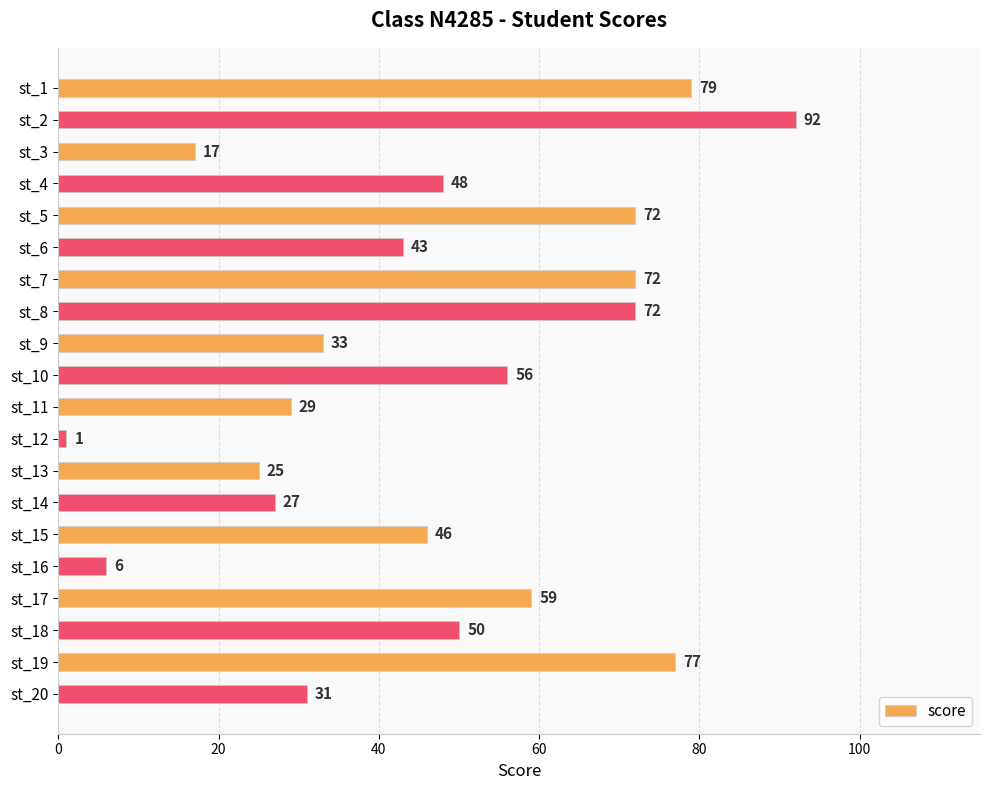

What is the value of the 10th bar from the top?

56